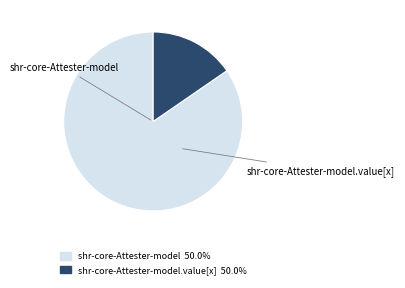

How many slices are in this pie chart?

2